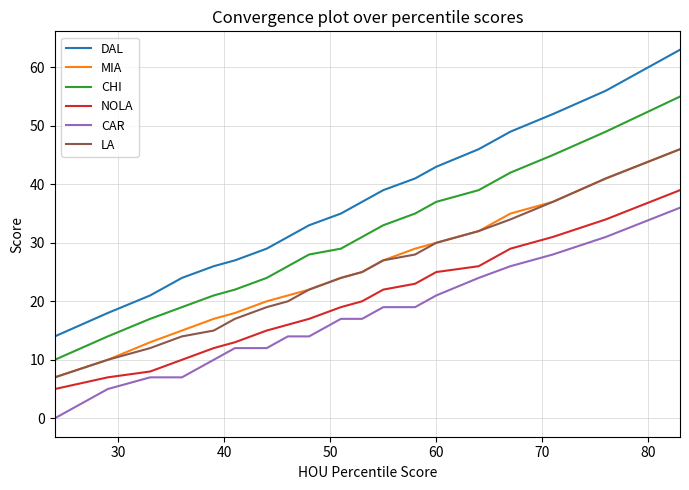

Which series has the widest spread of values?

DAL